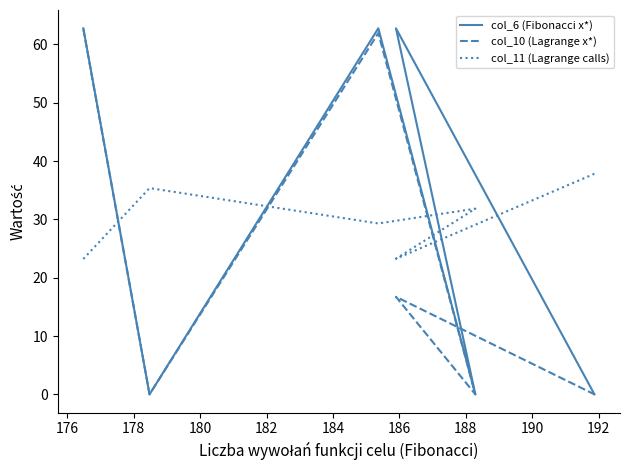

At how many categories does at least one series exceed 43?

3